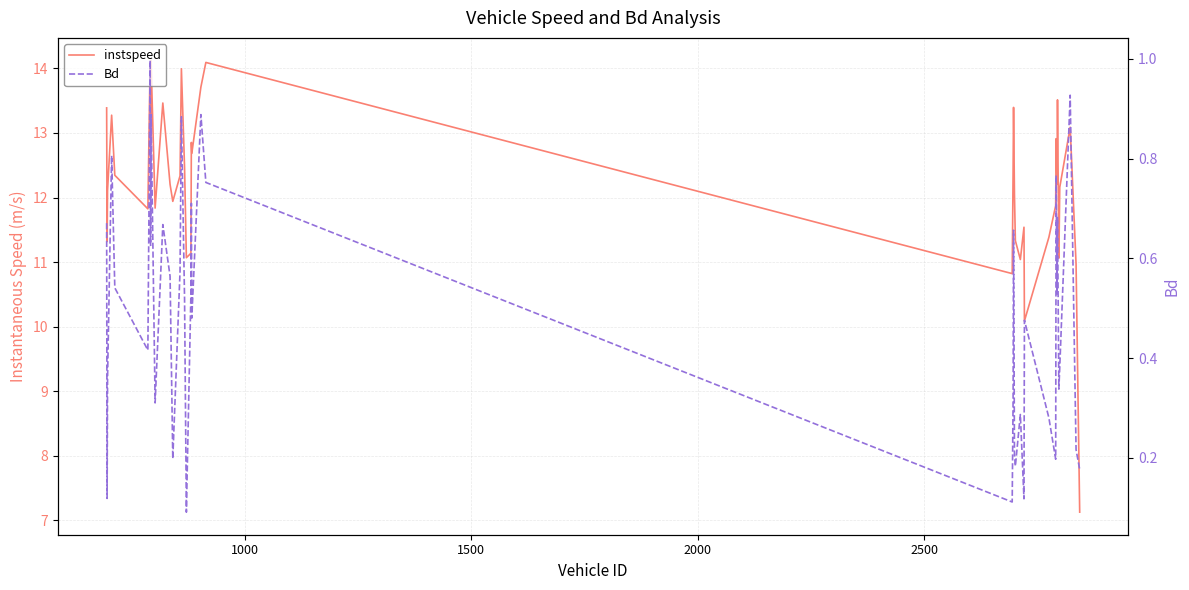

What is the value of the instspeed point at the 18th from the left?

11.1